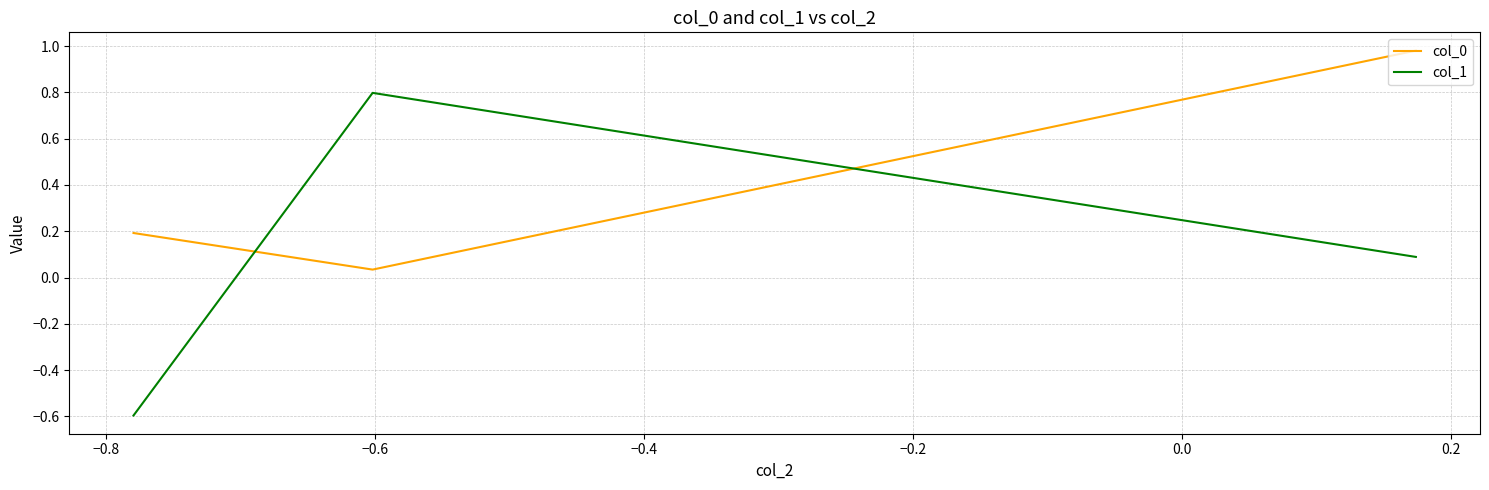

Which series has the largest range (max minus min)?

col_1